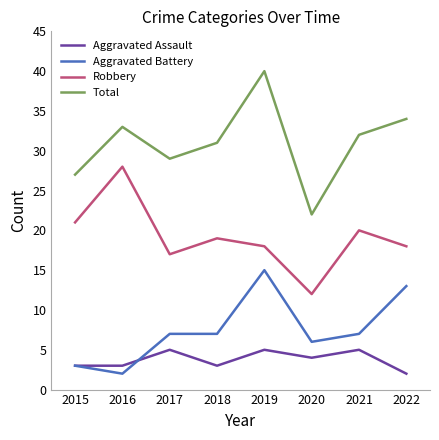

Is the value of Total at 2020 greater than the value of Robbery at 2018?

Yes